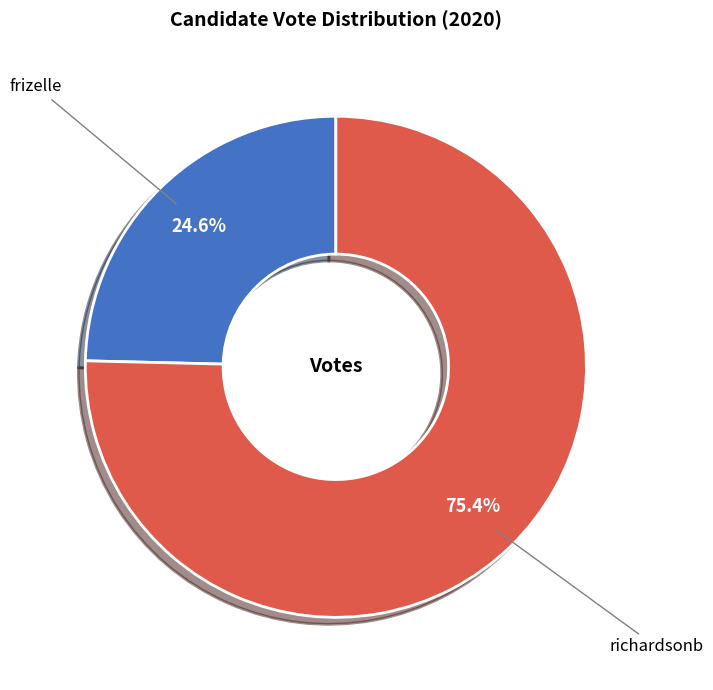

To the nearest percent, what portion does frizelle represent?

25%